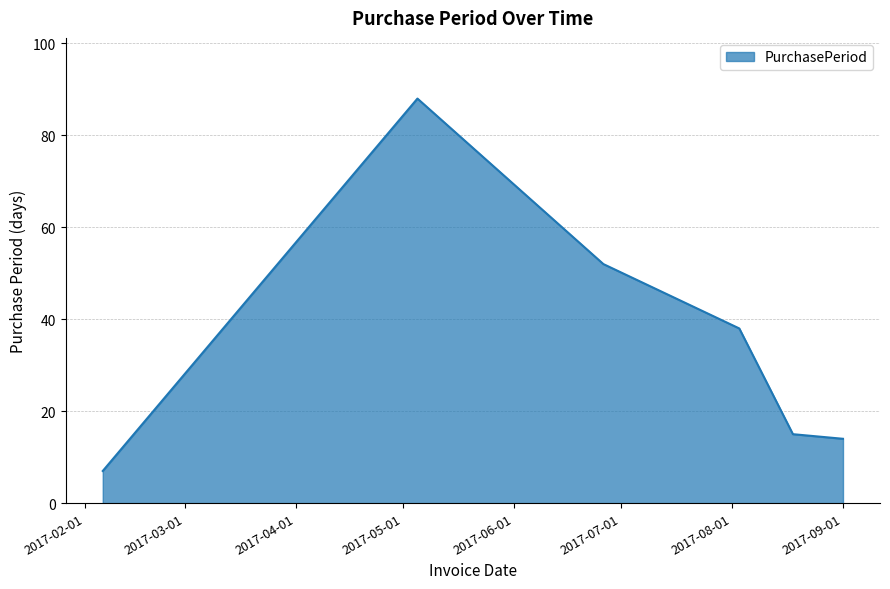

What is the difference between the maximum and second lowest values?

74